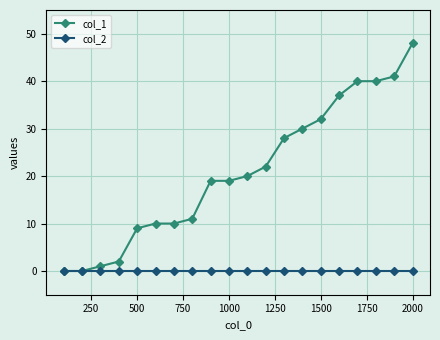

Rank the series by their maximum value, from lowest to highest.

col_2, col_1